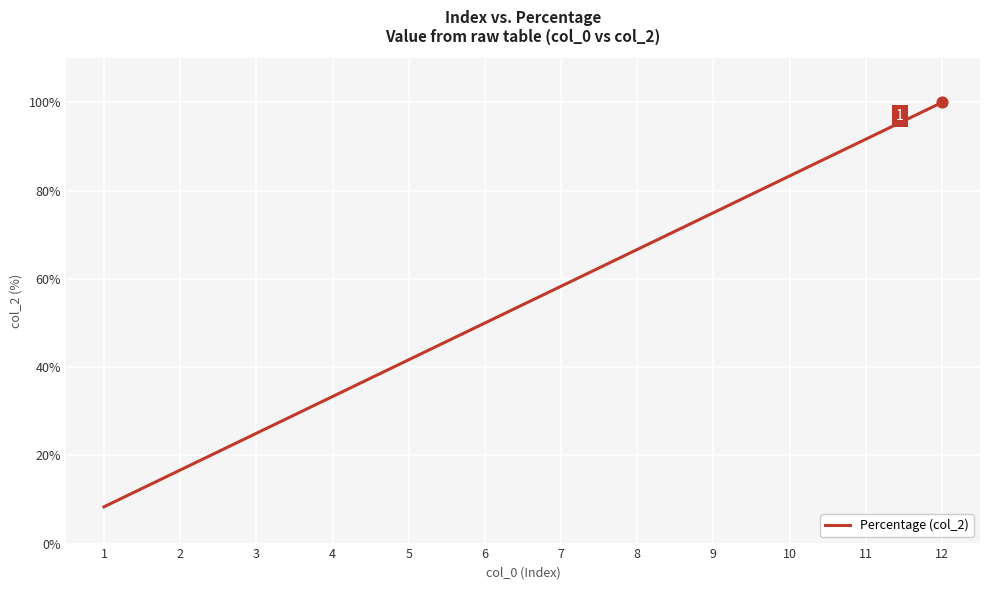

Between 4 and 6, which is larger?

6